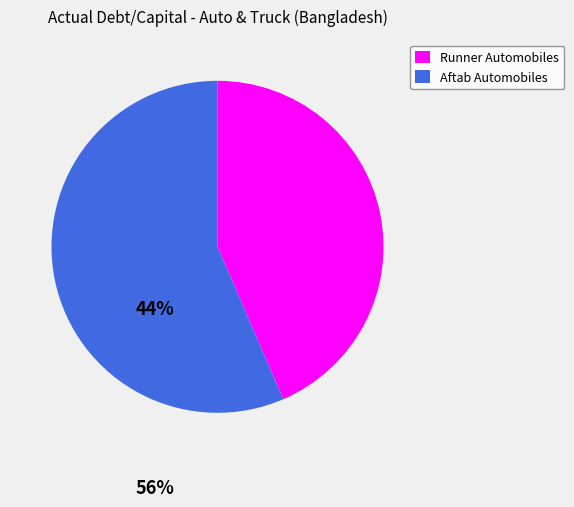

The Aftab Automobiles slice represents 56% of the pie. True or false?

True